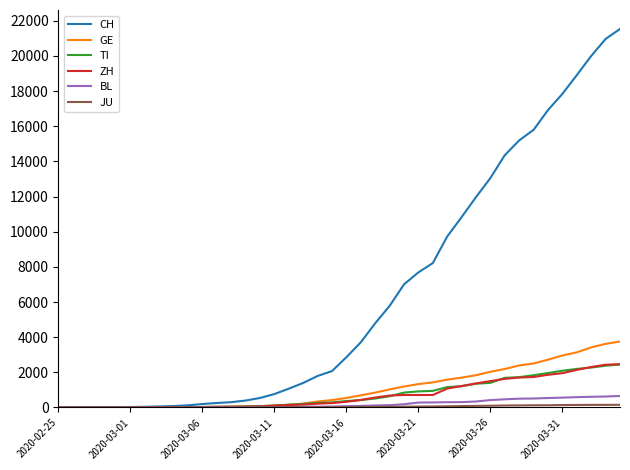

Which series has the largest total across all categories?

CH